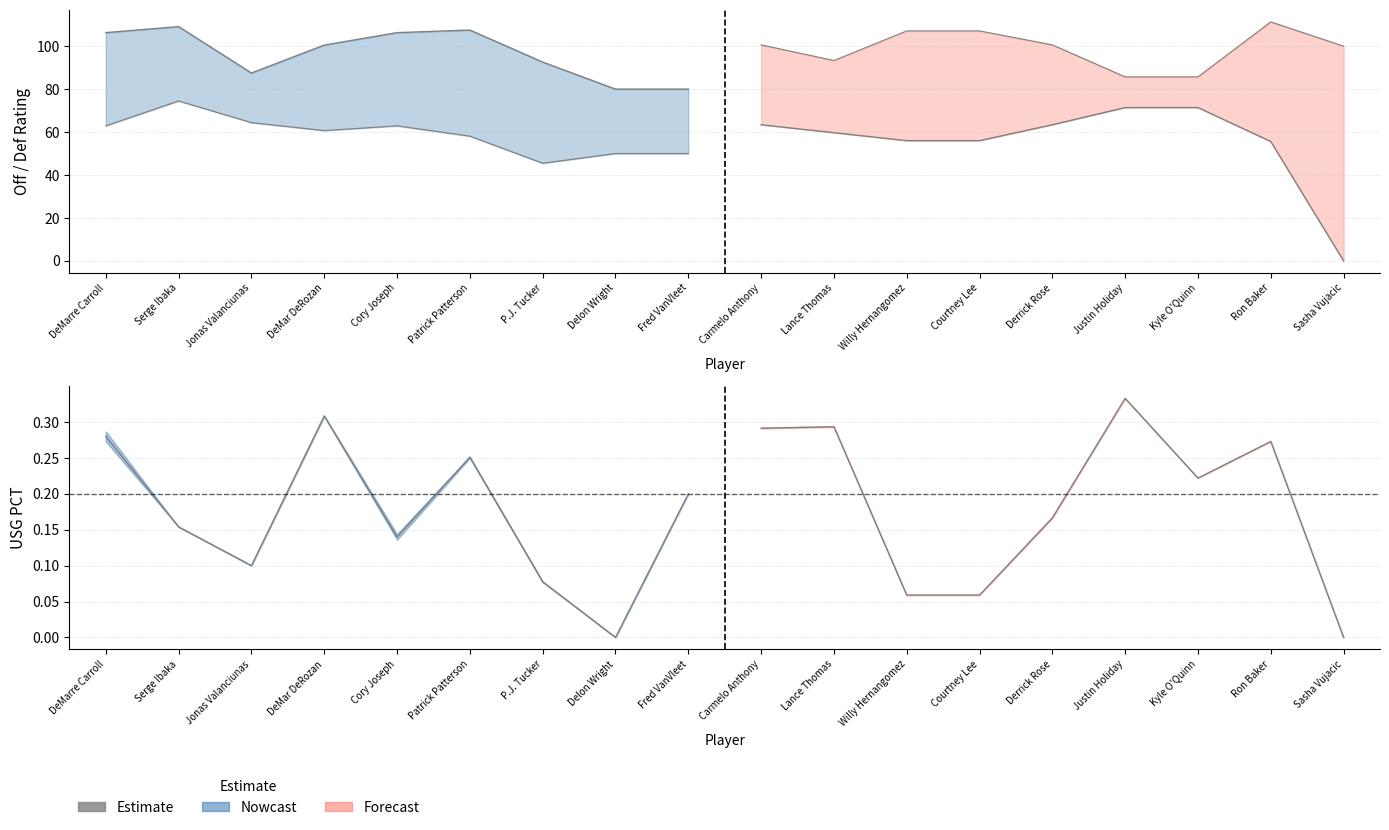

At DeMarre Carroll, list the series in order from largest to smallest.

E_OFF_RATING, E_DEF_RATING, E_USG_PCT, USG_PCT